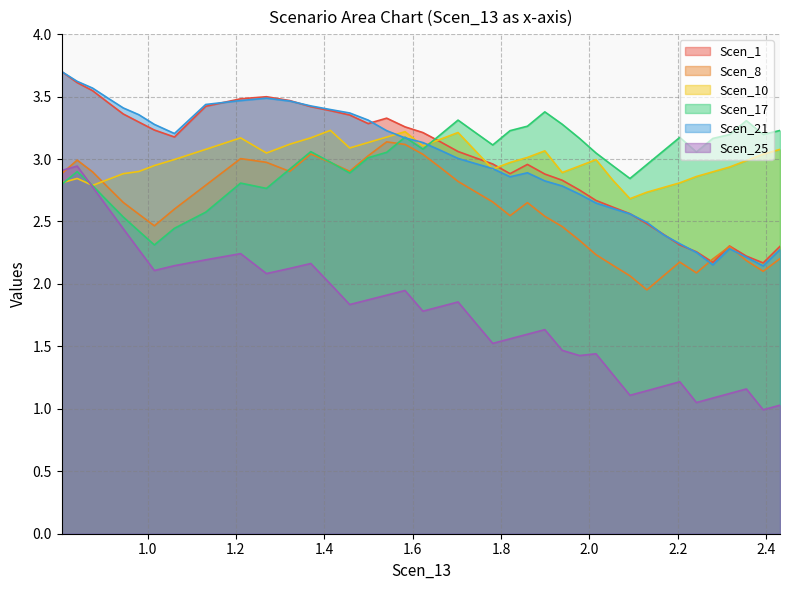

How many interior local valleys does the Scen_1 series have?

5